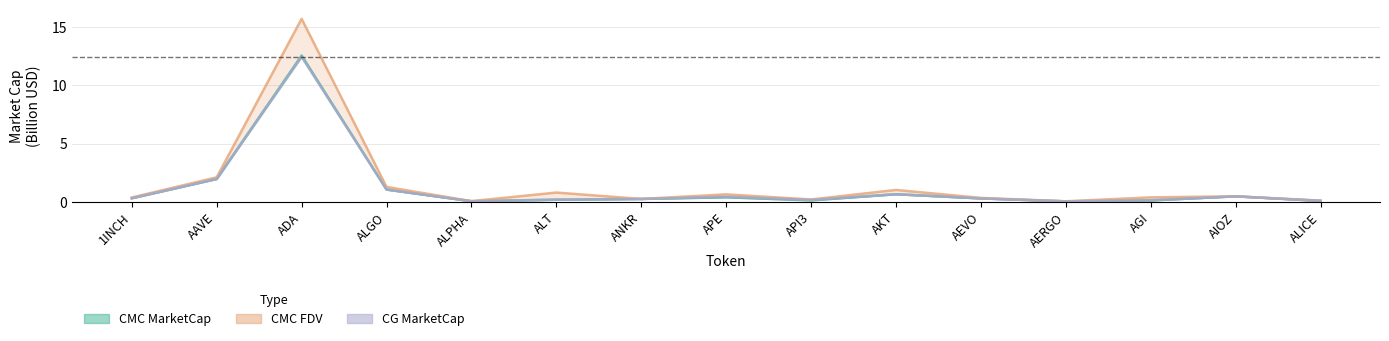

List the labels in order of value, smallest first.

AERGO, ALPHA, ALICE, AGI, API3, ALT, ANKR, AEVO, 1INCH, APE, AIOZ, AKT, ALGO, AAVE, ADA